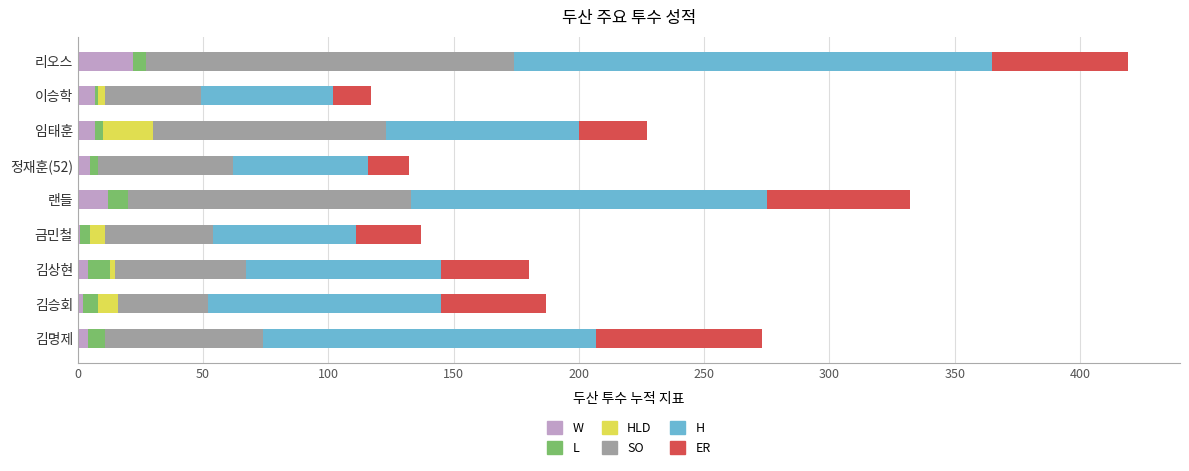

What is the highest value of the W series?

22